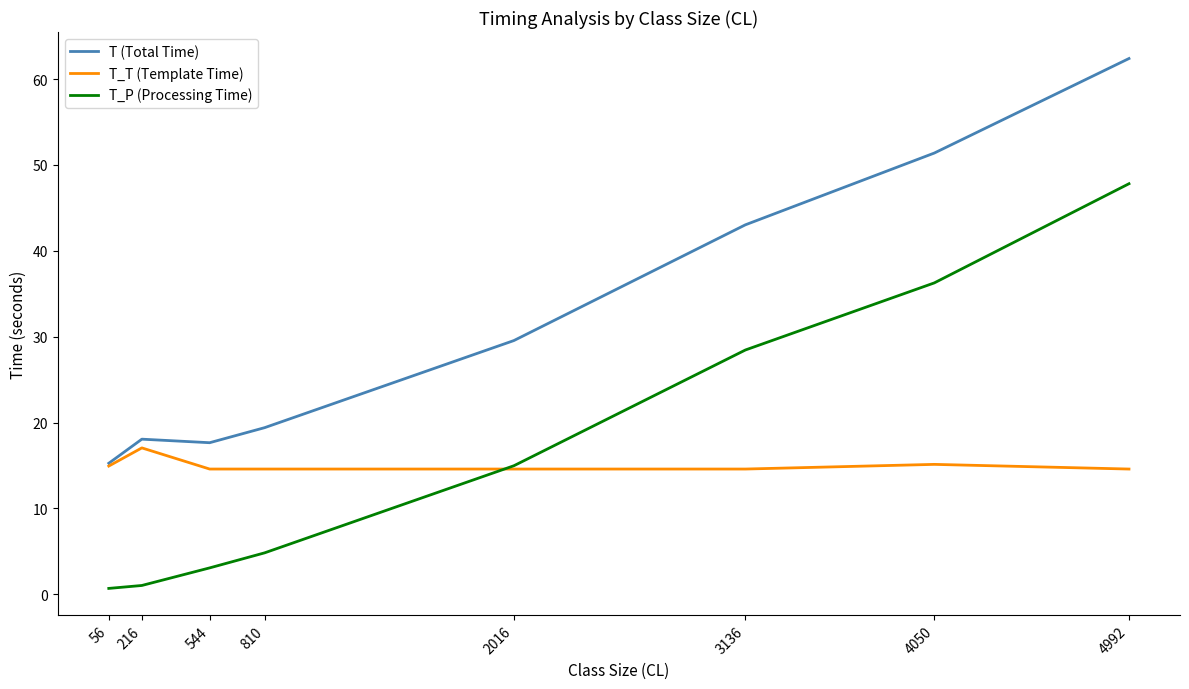

What are all the series names shown in the legend?

T (Total Time), T_T (Template Time), T_P (Processing Time)